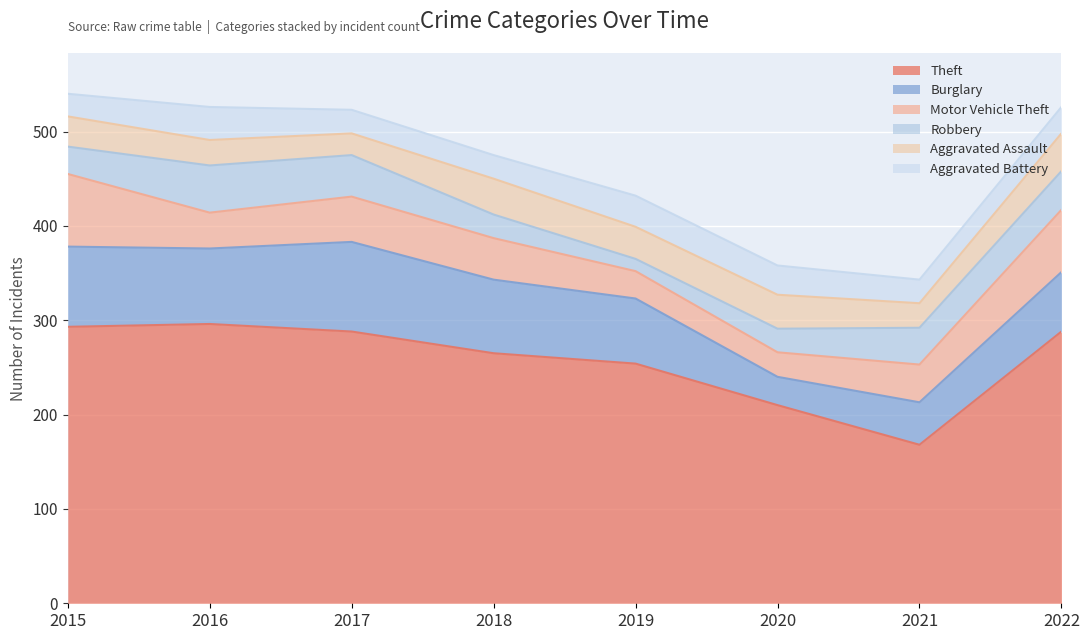

Where do Aggravated Assault and Robbery first cross each other?

2015 and 2016